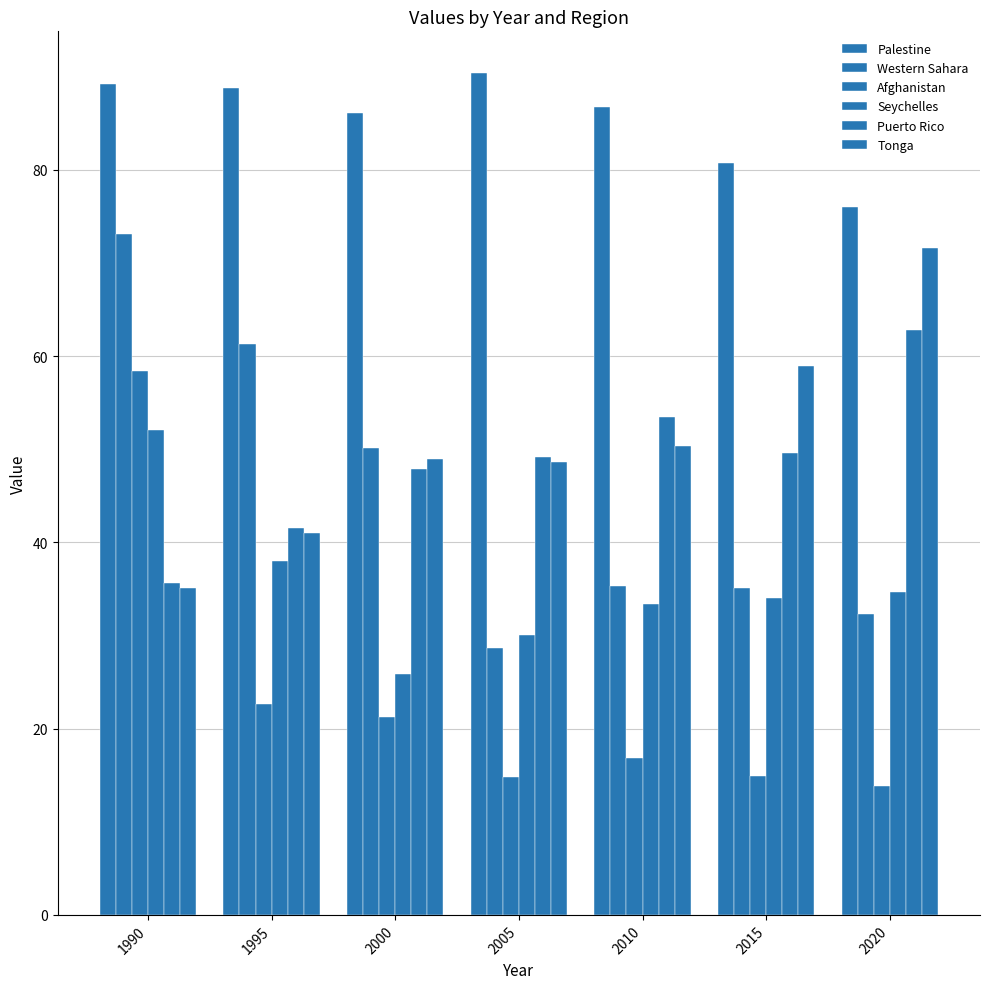

Reading left to right, transcribe all the data shown in this chart.

Palestine: 1990=89.2	1995=88.8	2000=86.1	2005=90.4	2010=86.8	2015=80.7	2020=76.0
Western Sahara: 1990=73.1	1995=61.3	2000=50.1	2005=28.7	2010=35.3	2015=35.1	2020=32.3
Afghanistan: 1990=58.4	1995=22.6	2000=21.2	2005=14.8	2010=16.9	2015=14.9	2020=13.9
Seychelles: 1990=52.1	1995=38.0	2000=25.8	2005=30.0	2010=33.4	2015=34.1	2020=34.7
Puerto Rico: 1990=35.6	1995=41.5	2000=47.9	2005=49.2	2010=53.4	2015=49.6	2020=62.8
Tonga: 1990=35.2	1995=41.0	2000=49.0	2005=48.6	2010=50.3	2015=59.0	2020=71.6